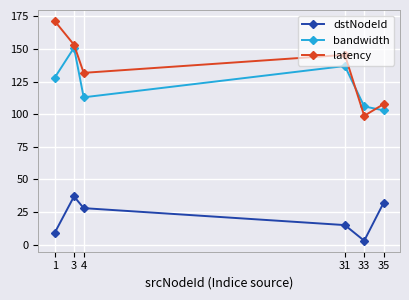

Which series has the largest range (max minus min)?

latency